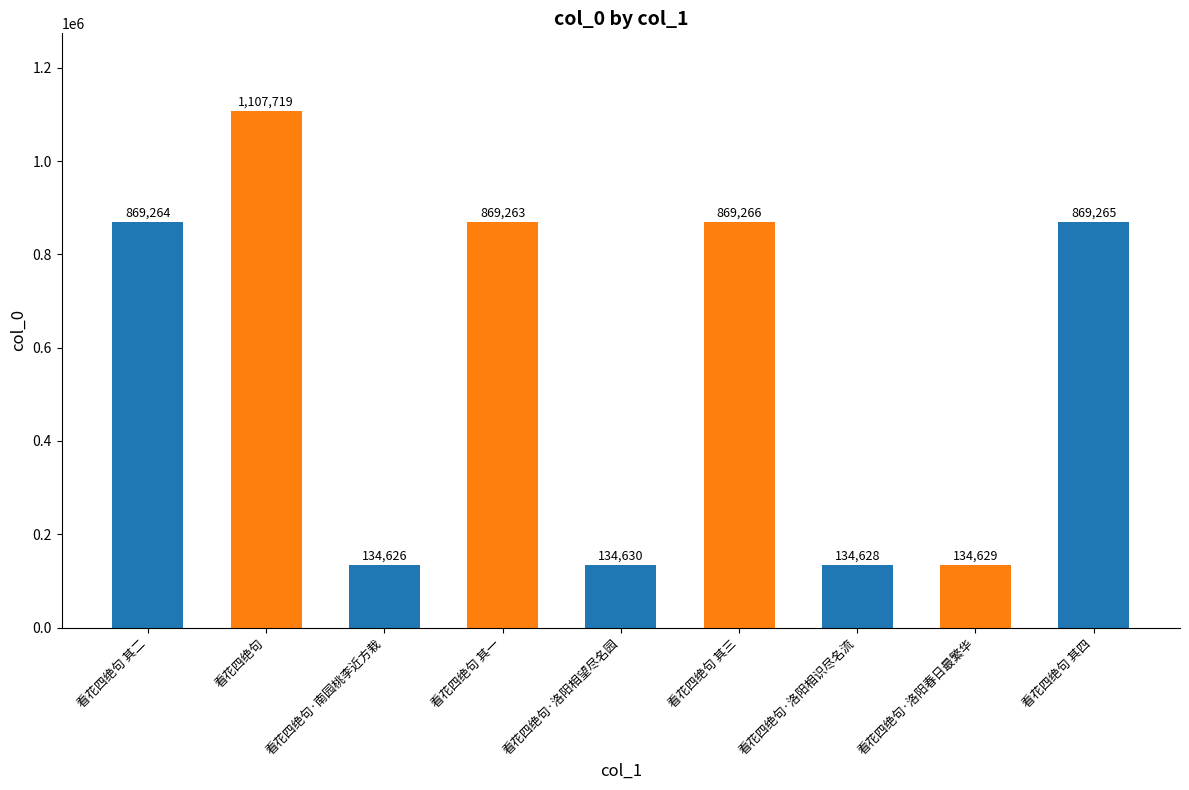

Rank the categories by value from highest to lowest.

看花四绝句, 看花四绝句 其三, 看花四绝句 其四, 看花四绝句 其二, 看花四绝句 其一, 看花四绝句·洛阳相望尽名园, 看花四绝句·洛阳春日最繁华, 看花四绝句·洛阳相识尽名流, 看花四绝句·南园桃李近方栽